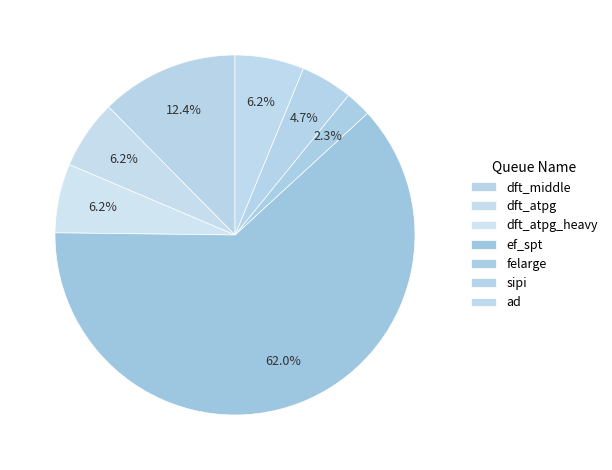

Combined, what portion of the pie is ad and dft_middle?

18.6%